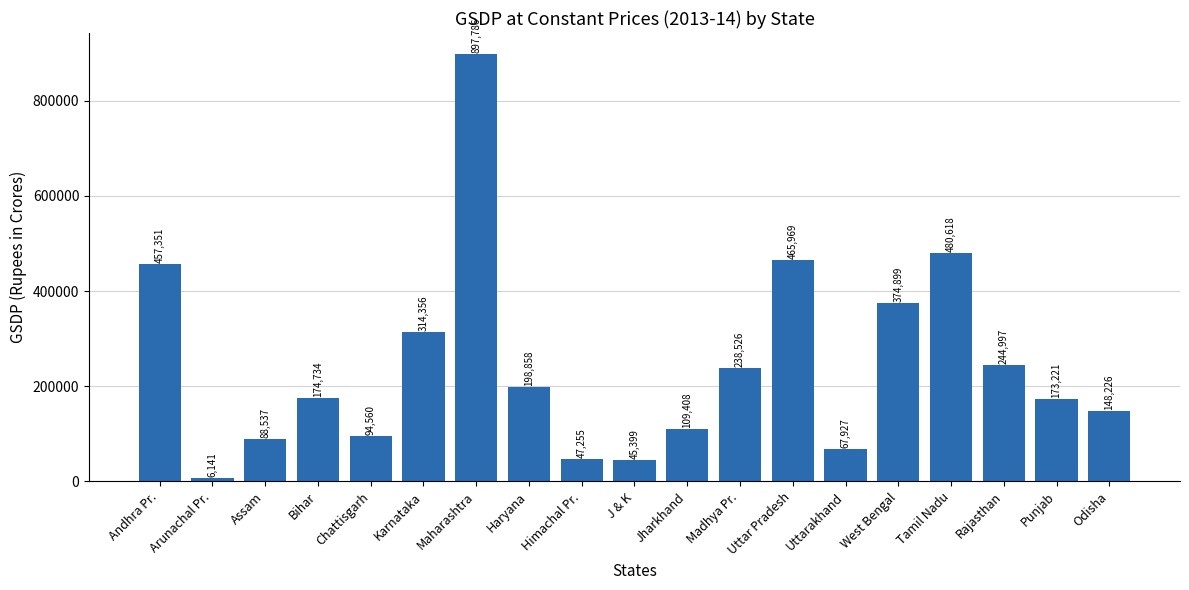

Approximately how many times larger is the value at J & K compared to Chattisgarh?

0.5